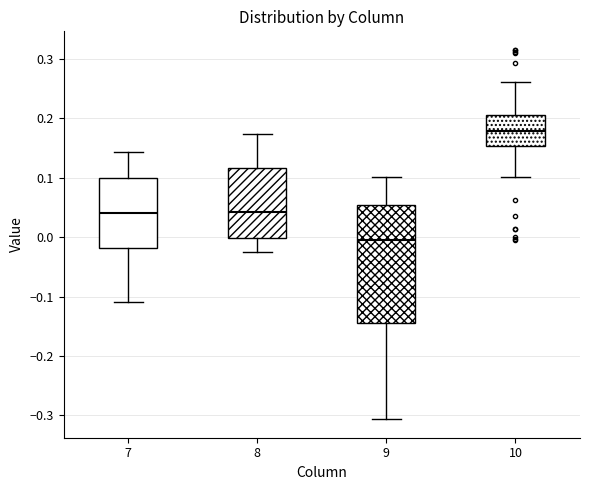

Where does the lower whisker of the box at x = 10 end on the y-axis? The values are not printed on the chart, so give them approximately, as read against the axis.

0.10